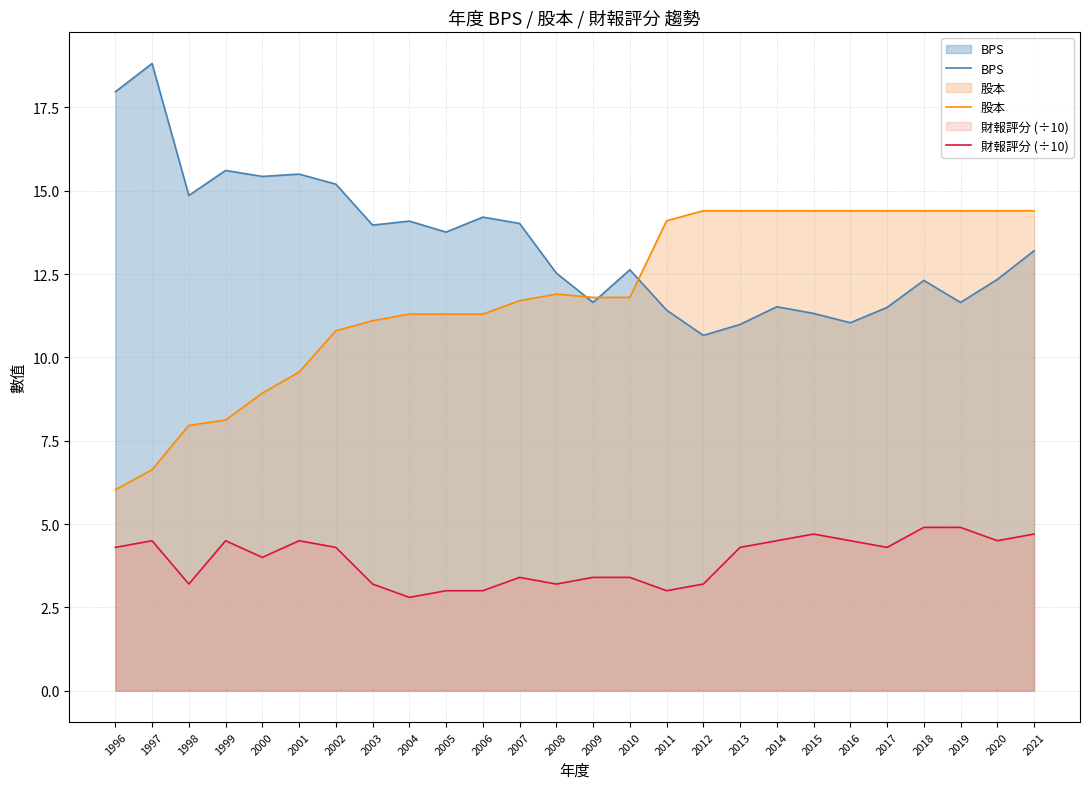

How many values in the BPS series are below 13?

13